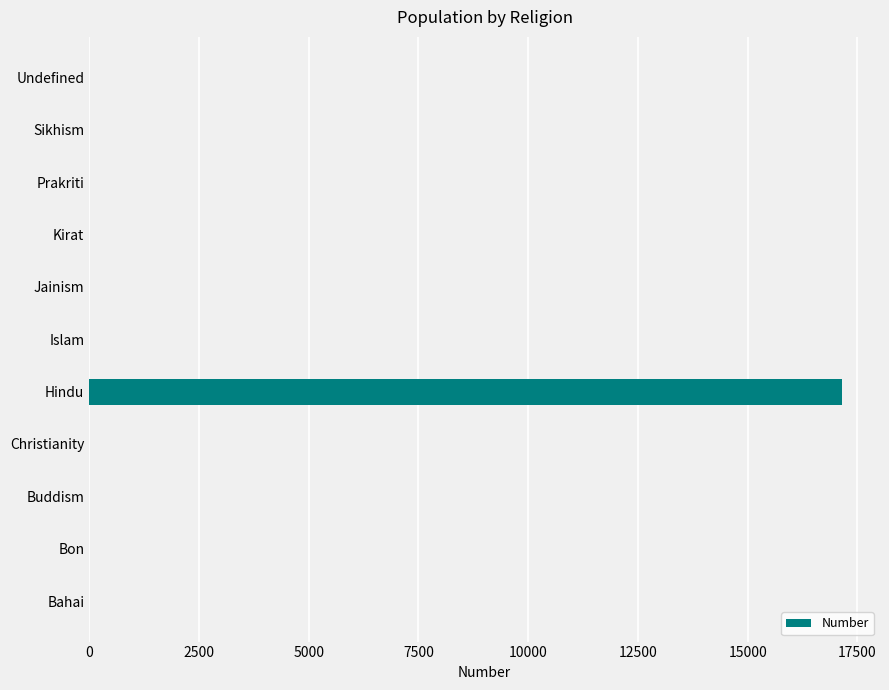

Are the bars grouped side by side (vs. stacked)?

No